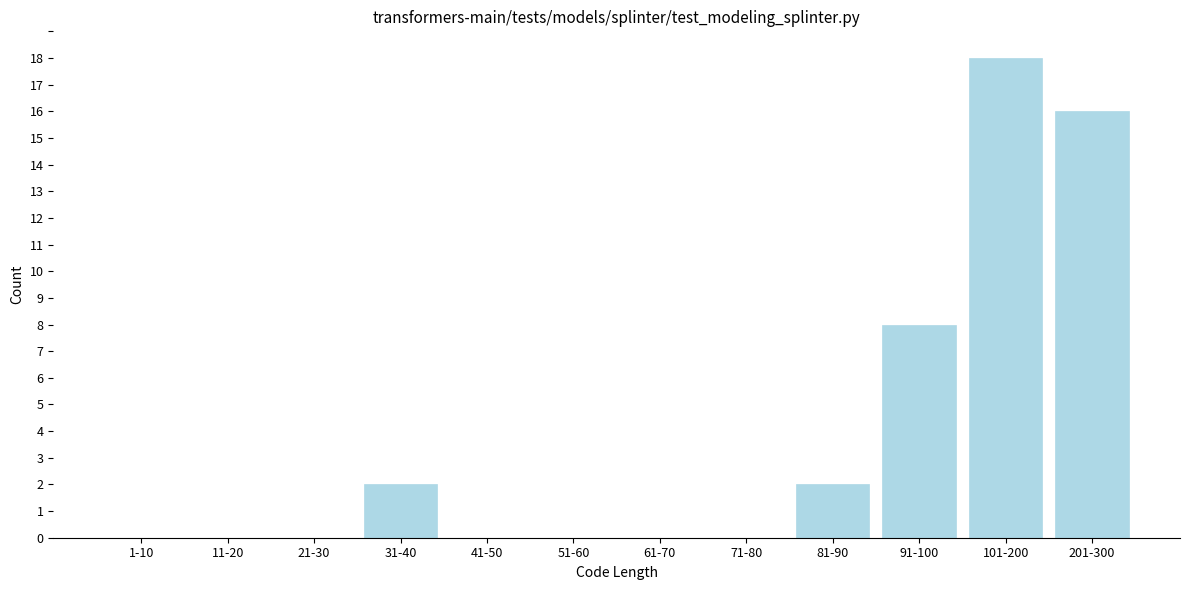

Reading left to right, what are all the values shown in this chart?

1-10=0	11-20=0	21-30=0	31-40=2	41-50=0	51-60=0	61-70=0	71-80=0	81-90=2	91-100=8	101-200=18	201-300=16